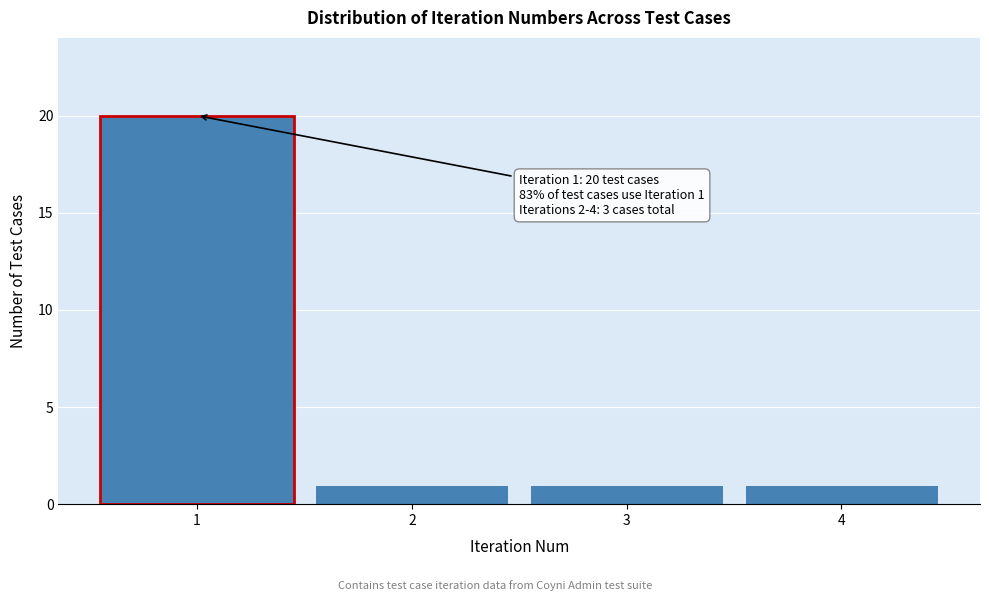

Reading left to right, list all the values displayed in this chart.

20	1	1	1